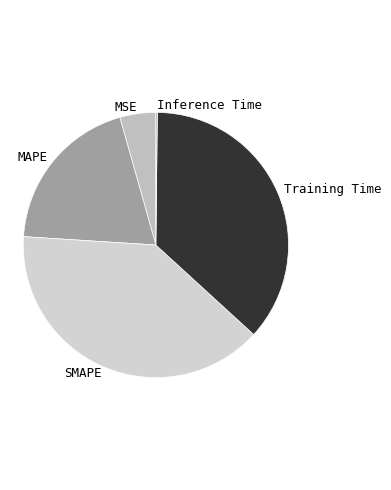

Does Training Time account for over 50% of the chart?

No